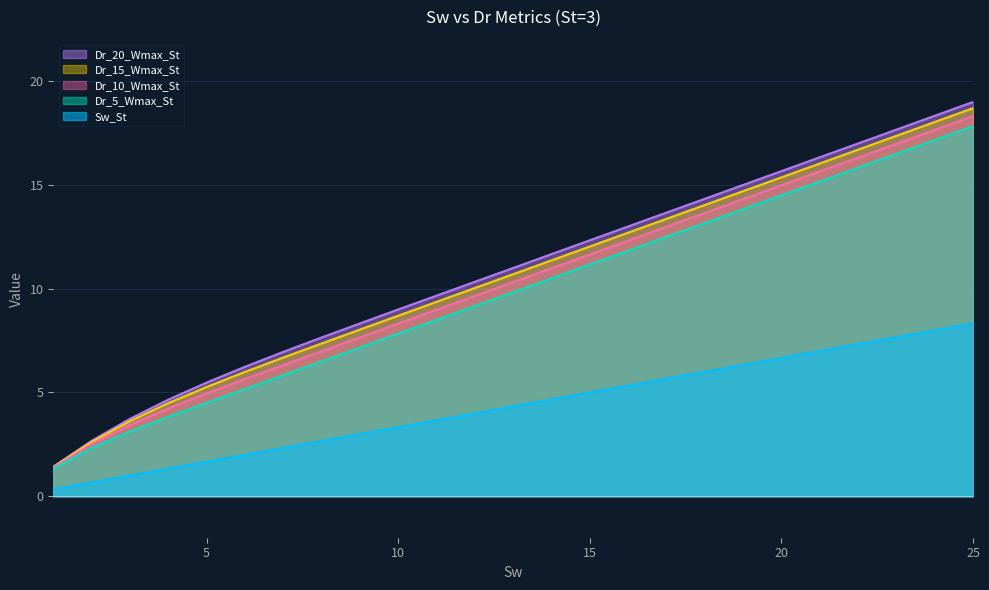

The value of Dr_10_Wmax_St at 2 is 3.8. True or false?

False